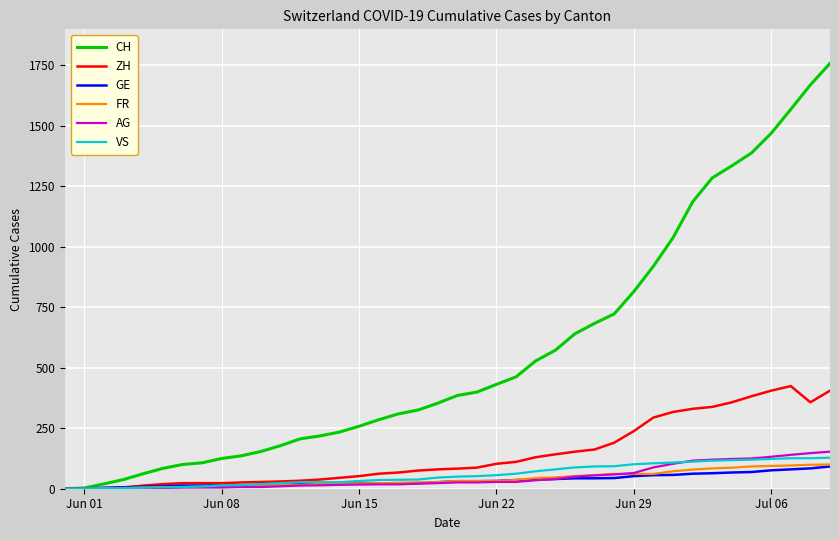

Which series has the largest range (max minus min)?

CH